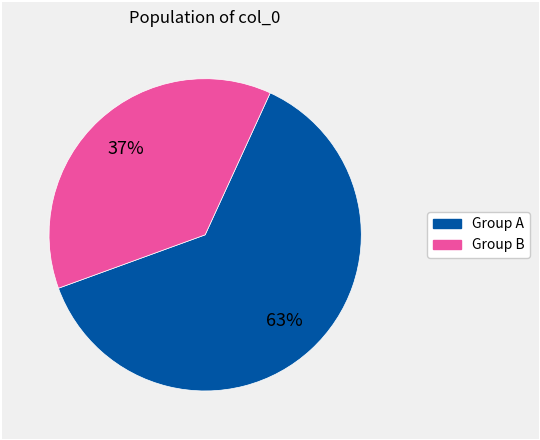

To the nearest percent, what is the average slice percentage?

50%